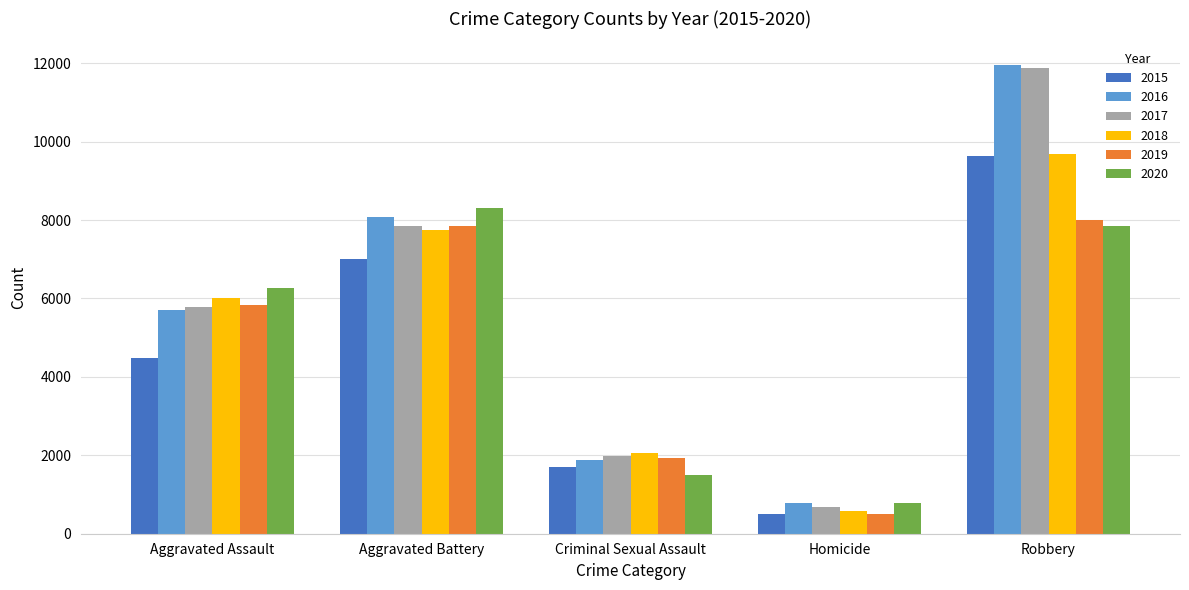

Reading left to right, what are all the values shown in this chart?

2015: 4480	7018	1713	496	9638
2016: 5713	8085	1870	786	11960
2017: 5793	7845	1994	672	11881
2018: 6002	7734	2054	588	9681
2019: 5842	7858	1930	499	7995
2020: 6265	8320	1505	787	7855